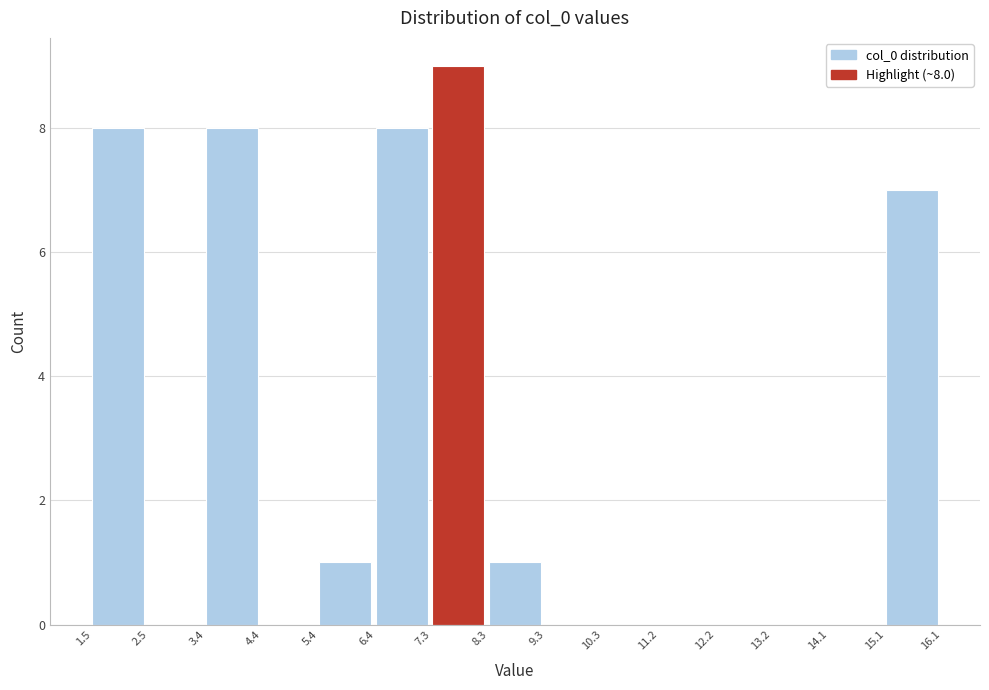

Which range on the x-axis has the tallest bar?

7.3 to 8.3